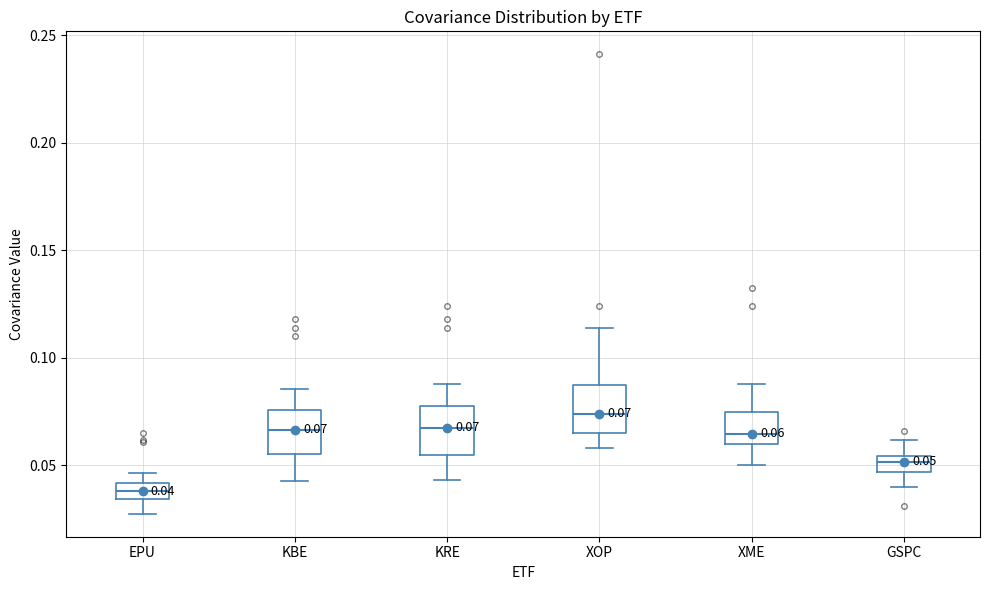

Which box has the lowest median line?

EPU